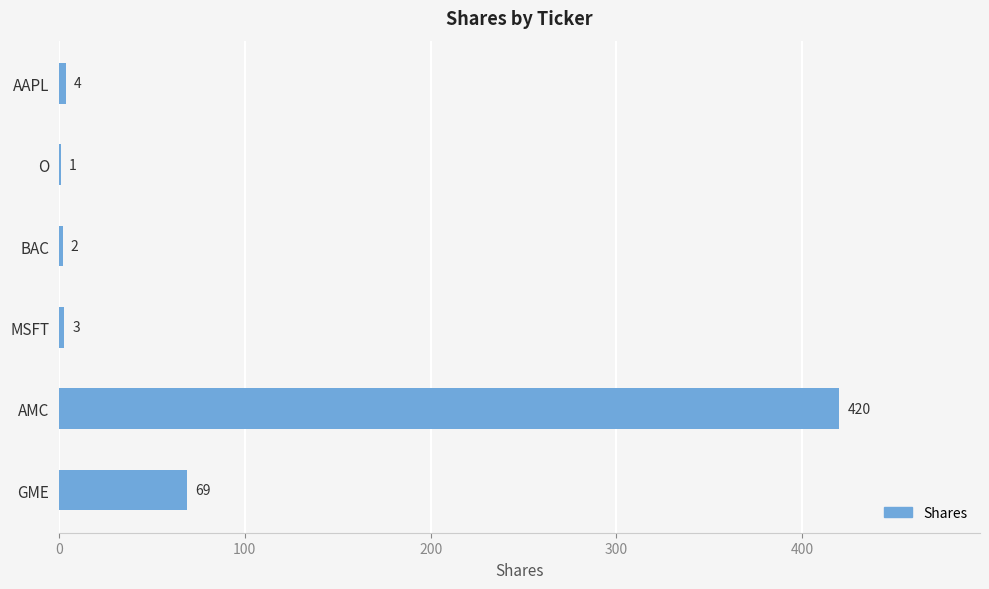

What is the sum of all values?

499